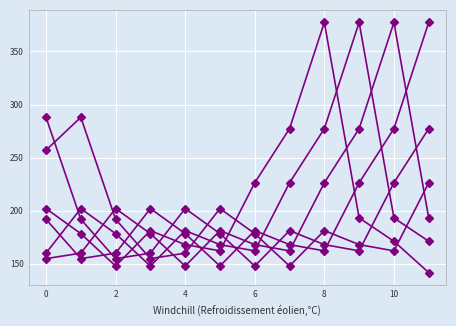

How many series are shown in this chart?

6